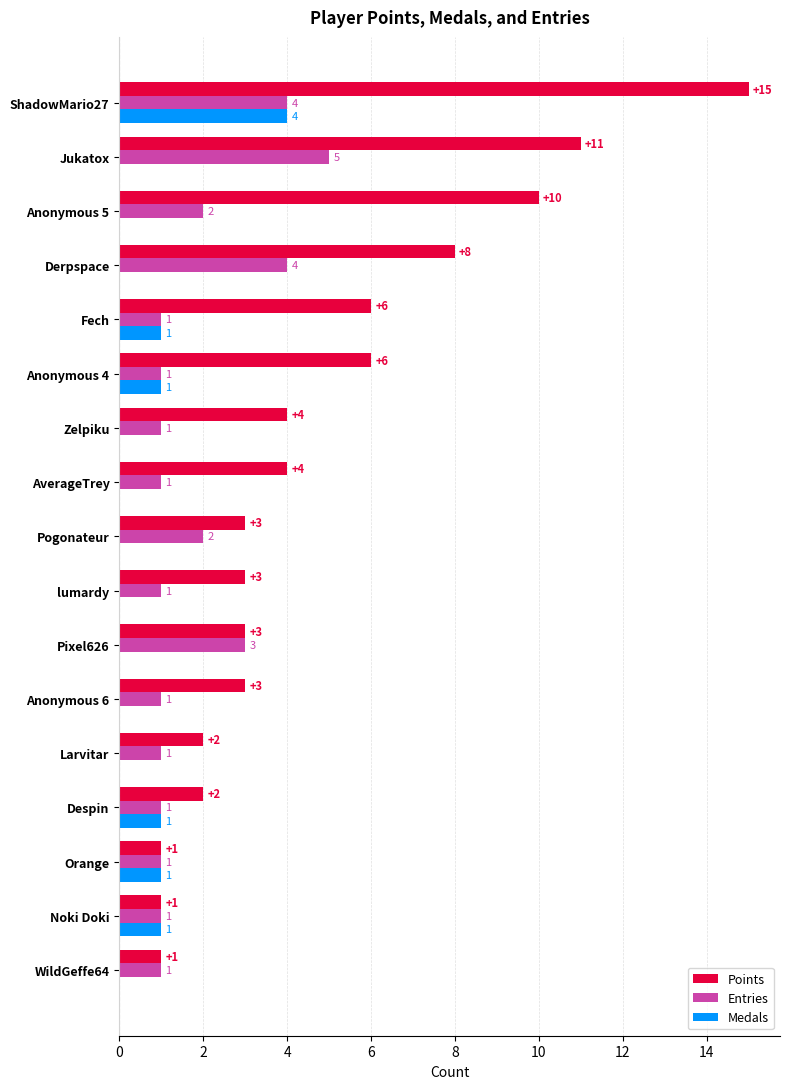

Which series changed the most between Derpspace and ShadowMario27?

Points